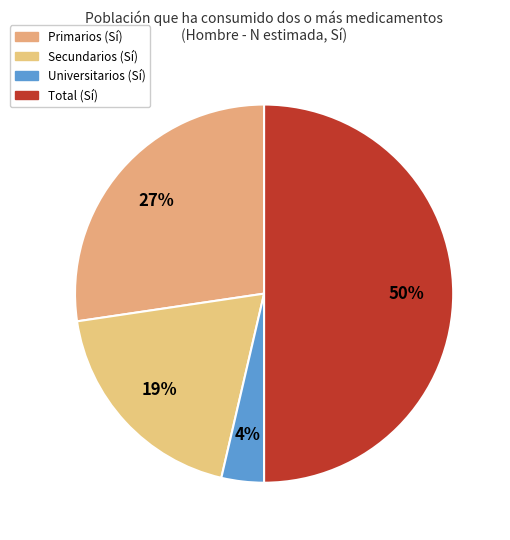

Rank the categories by value from highest to lowest.

Total (Sí), Primarios, Secundarios, Universitarios